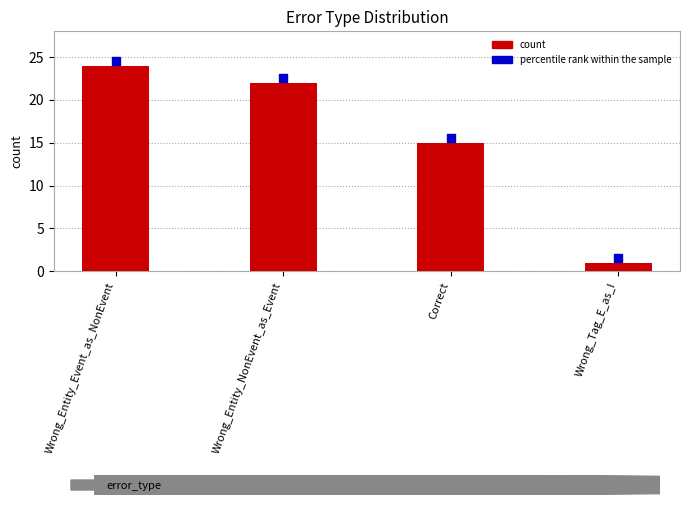

Is the value of percentile rank within the sample at Wrong_Entity_NonEvent_as_Event greater than the value of count at Wrong_Entity_Event_as_NonEvent?

No